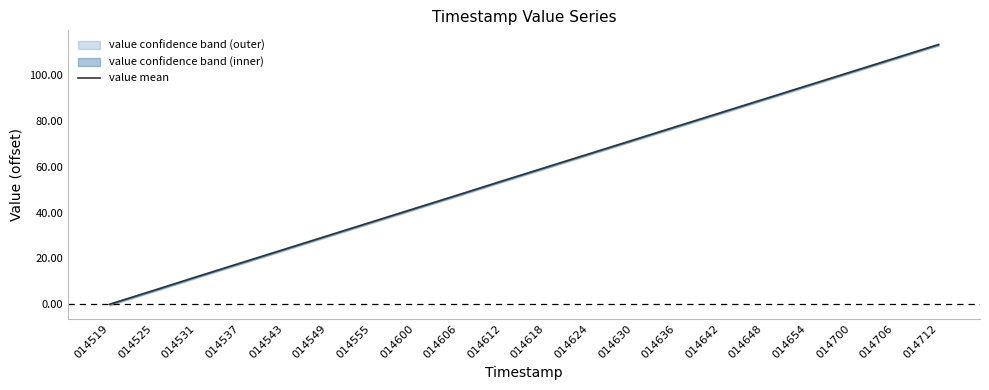

What is the difference between the second highest and minimum values?

107.3